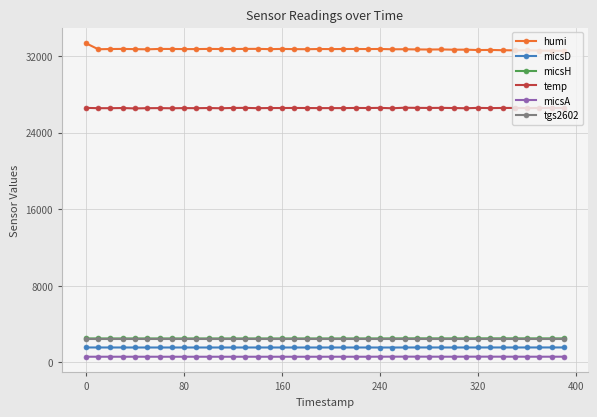

How many lines are shown in the chart?

6